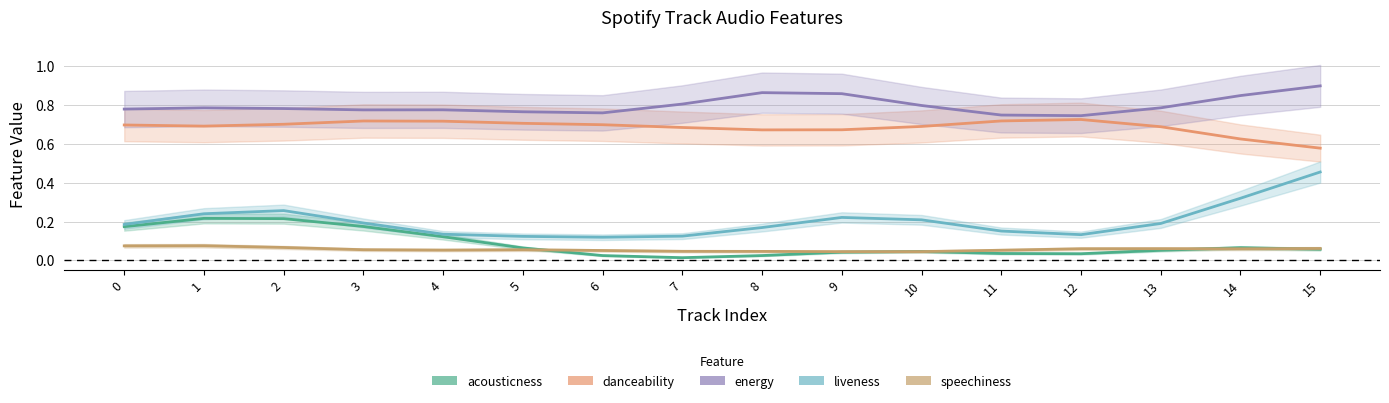

Between which two adjacent categories do acousticness and speechiness first intersect?

5 and 6